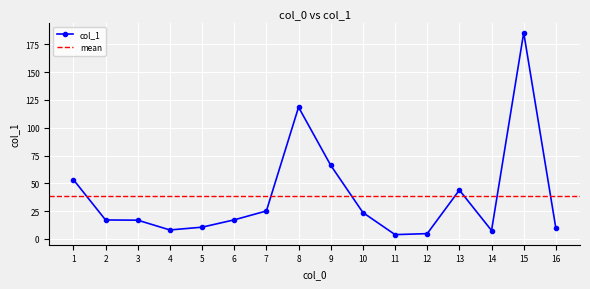

True or false: col_1 has more than 2 interior local peaks.

True